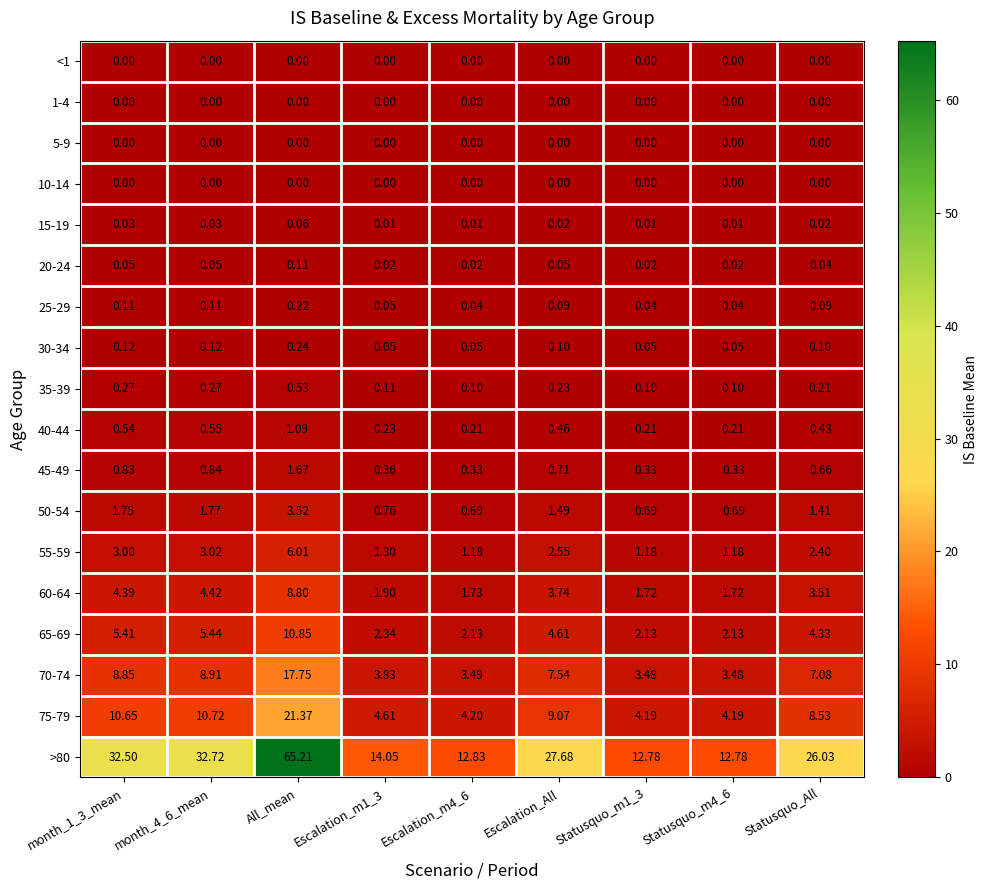

Which category has the highest value across all series?

All_mean